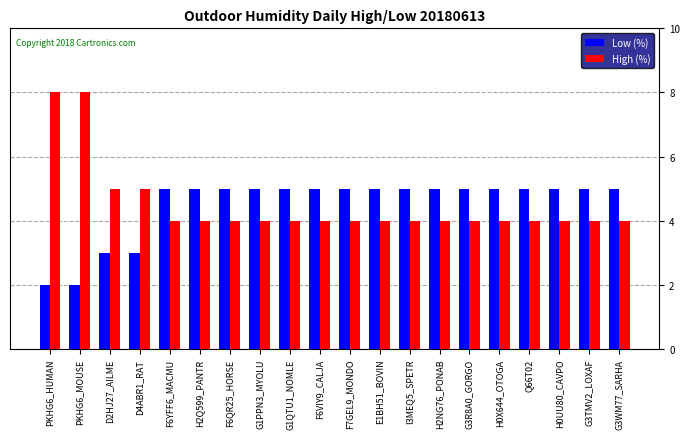

What is the maximum value shown in the chart?

8